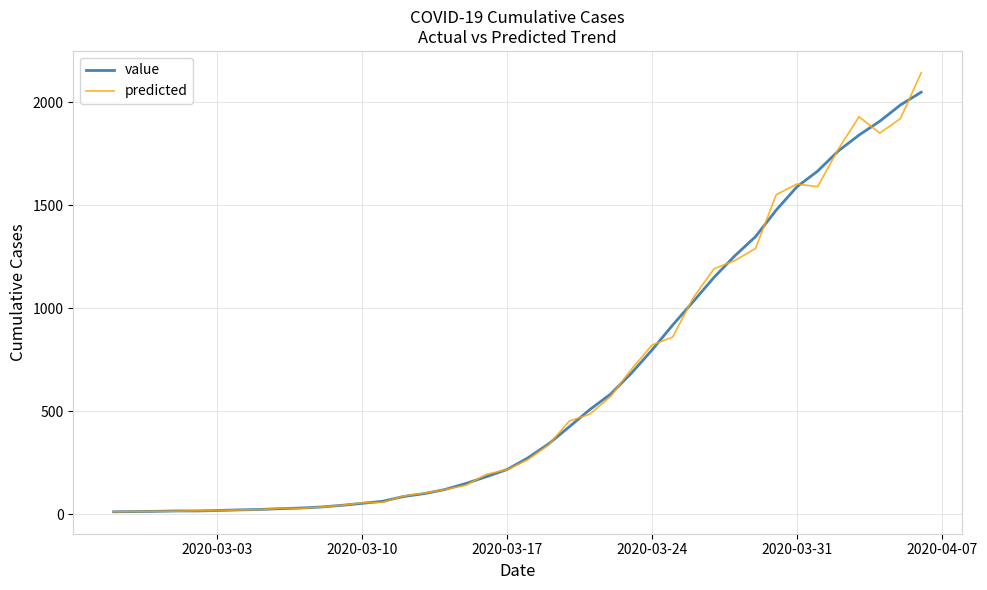

Which series has the largest range (max minus min)?

predicted